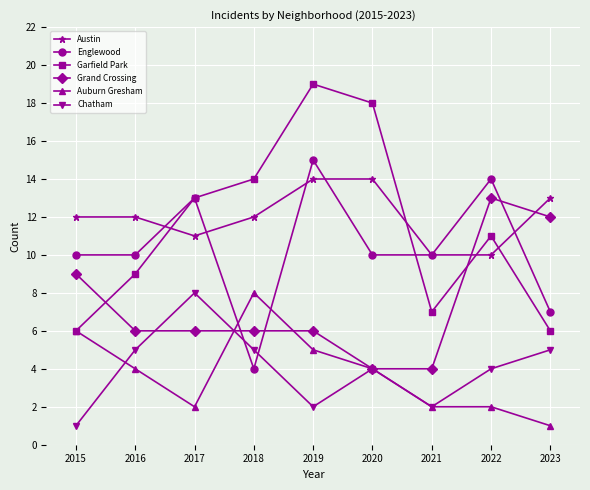

True or false: Chatham and Garfield Park intersect in this chart.

False